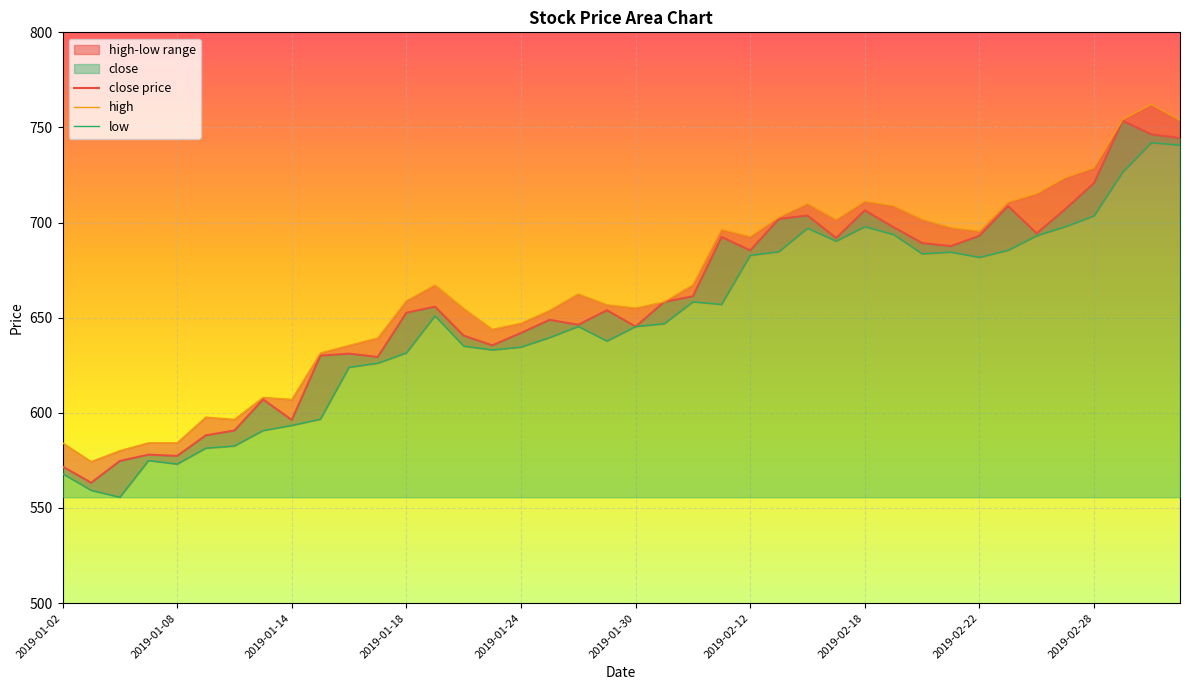

What position from the right is 2019-03-05?

1